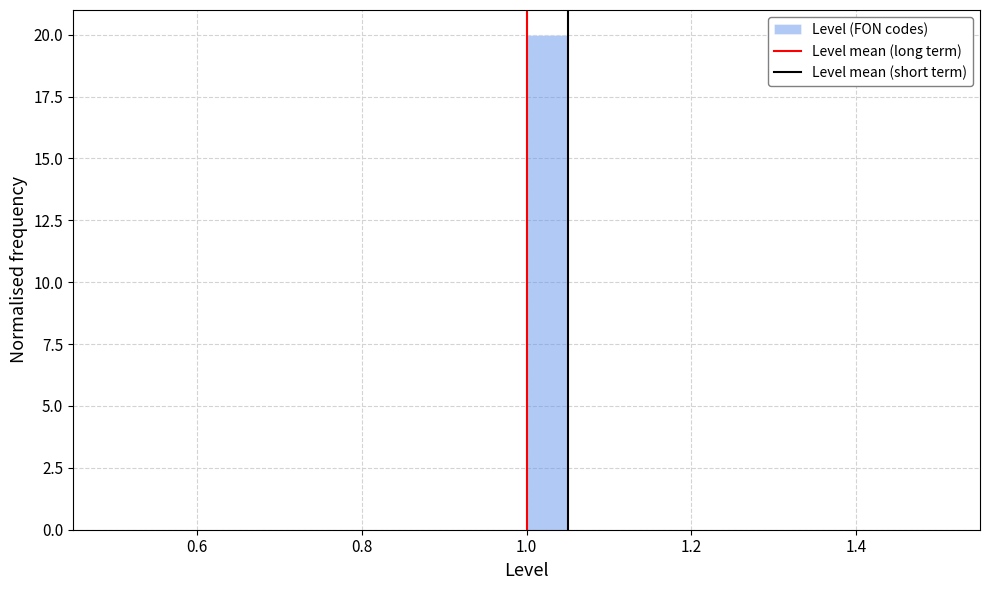

Read against the x-axis, roughly where is the centre of the tallest bar?

1.02